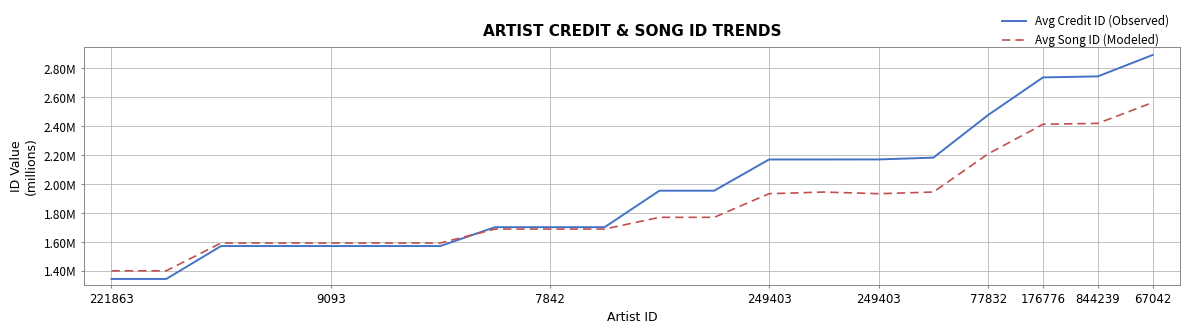

Which series has the largest total across all categories?

Avg Credit ID (Observed)